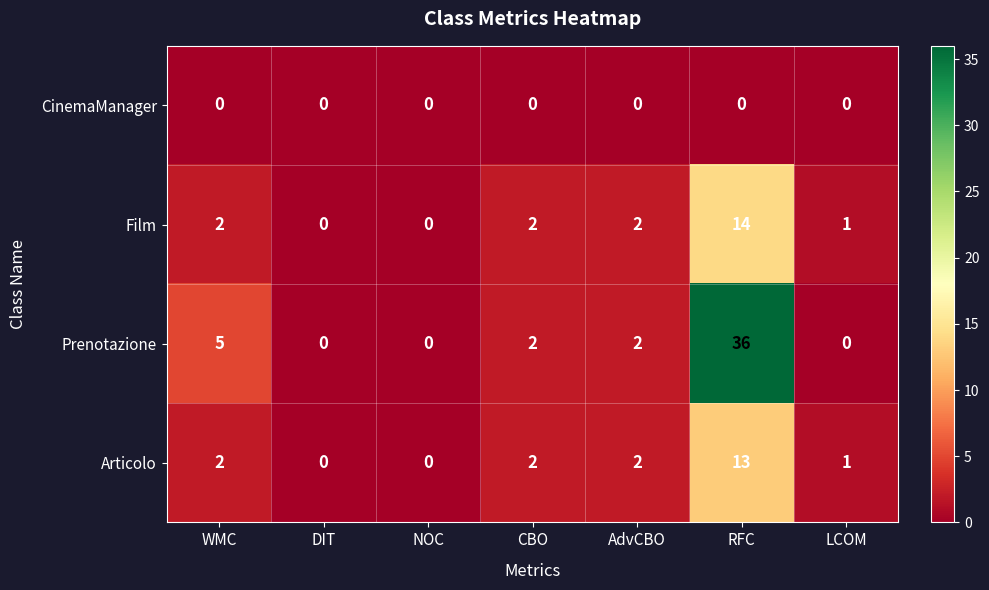

Rank the series by their maximum value, from lowest to highest.

CinemaManager, Articolo, Film, Prenotazione